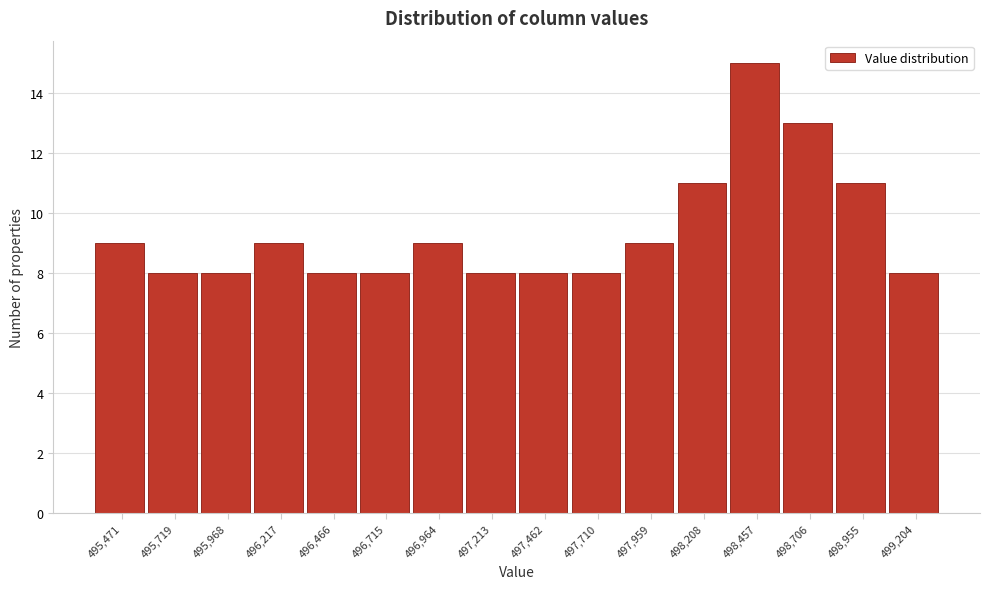

Reading right to left, transcribe all the data shown in this chart.

8	11	13	15	11	9	8	8	8	9	8	8	9	8	8	9